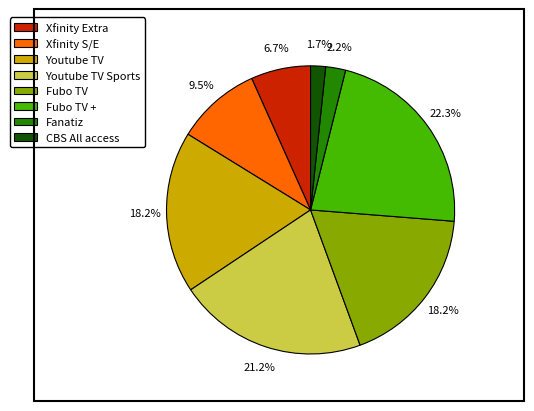

The Youtube TV slice represents 18% of the pie. True or false?

True